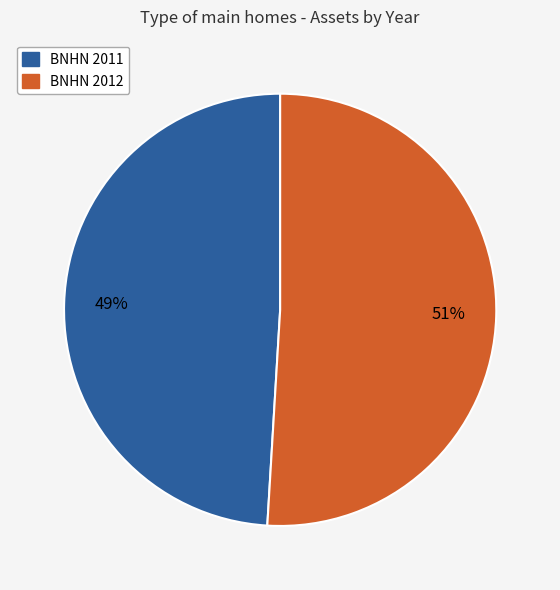

Which has a higher value, BNHN 2011 or BNHN 2012?

BNHN 2012